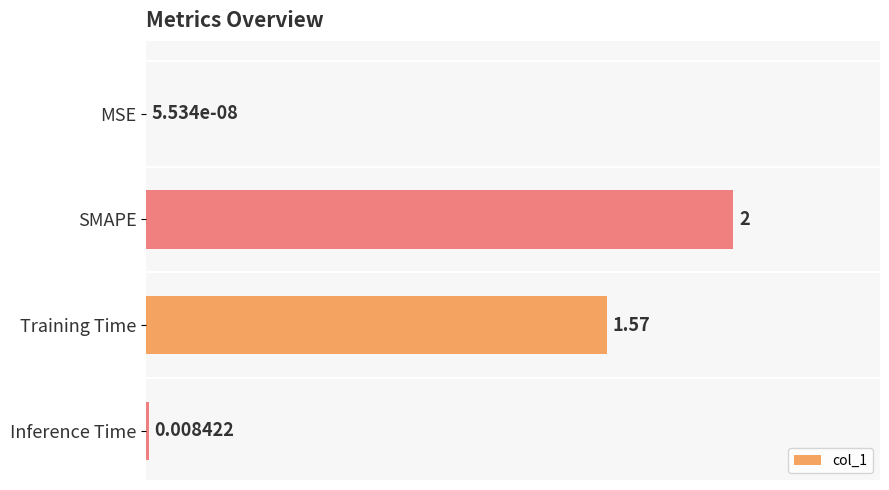

At which category does the chart reach its peak across all series?

SMAPE